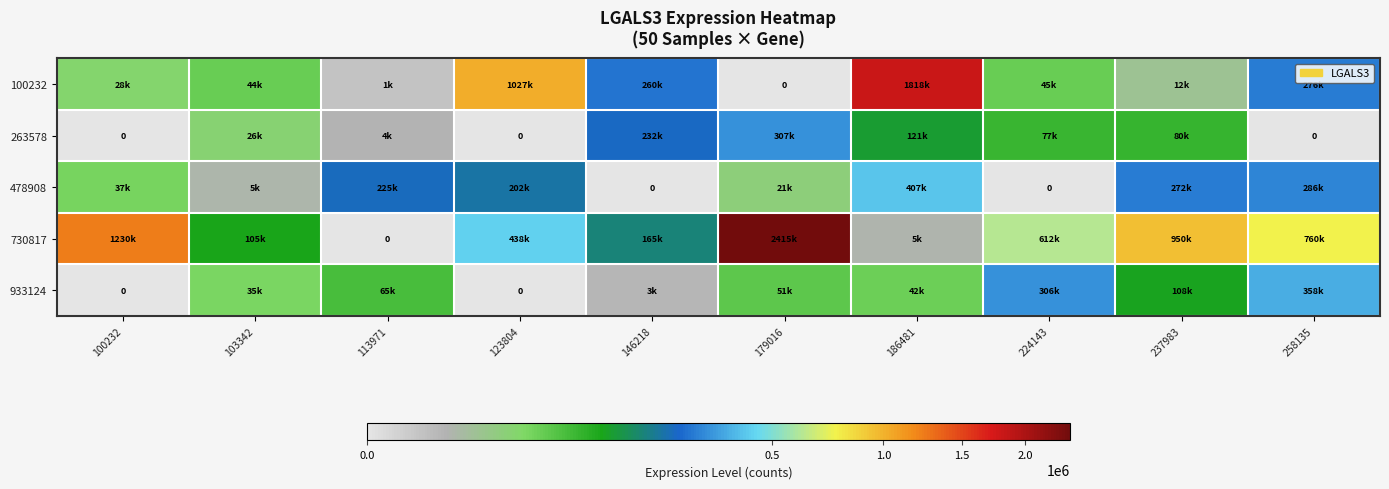

What is the sum of the 933124 values at 186481 and 123804?

42267